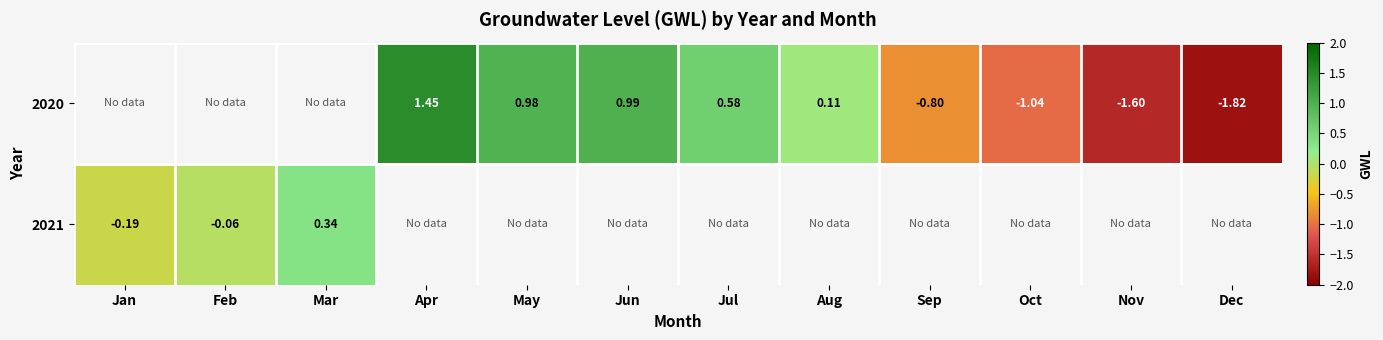

What is the highest value of the 2021 series?

0.3